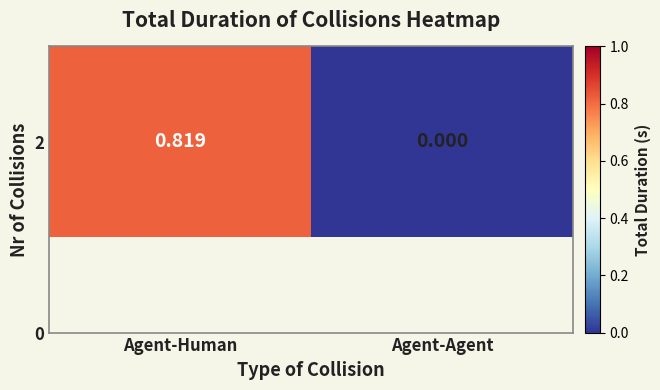

Between Agent-Human and Agent-Agent, which is larger?

Agent-Human